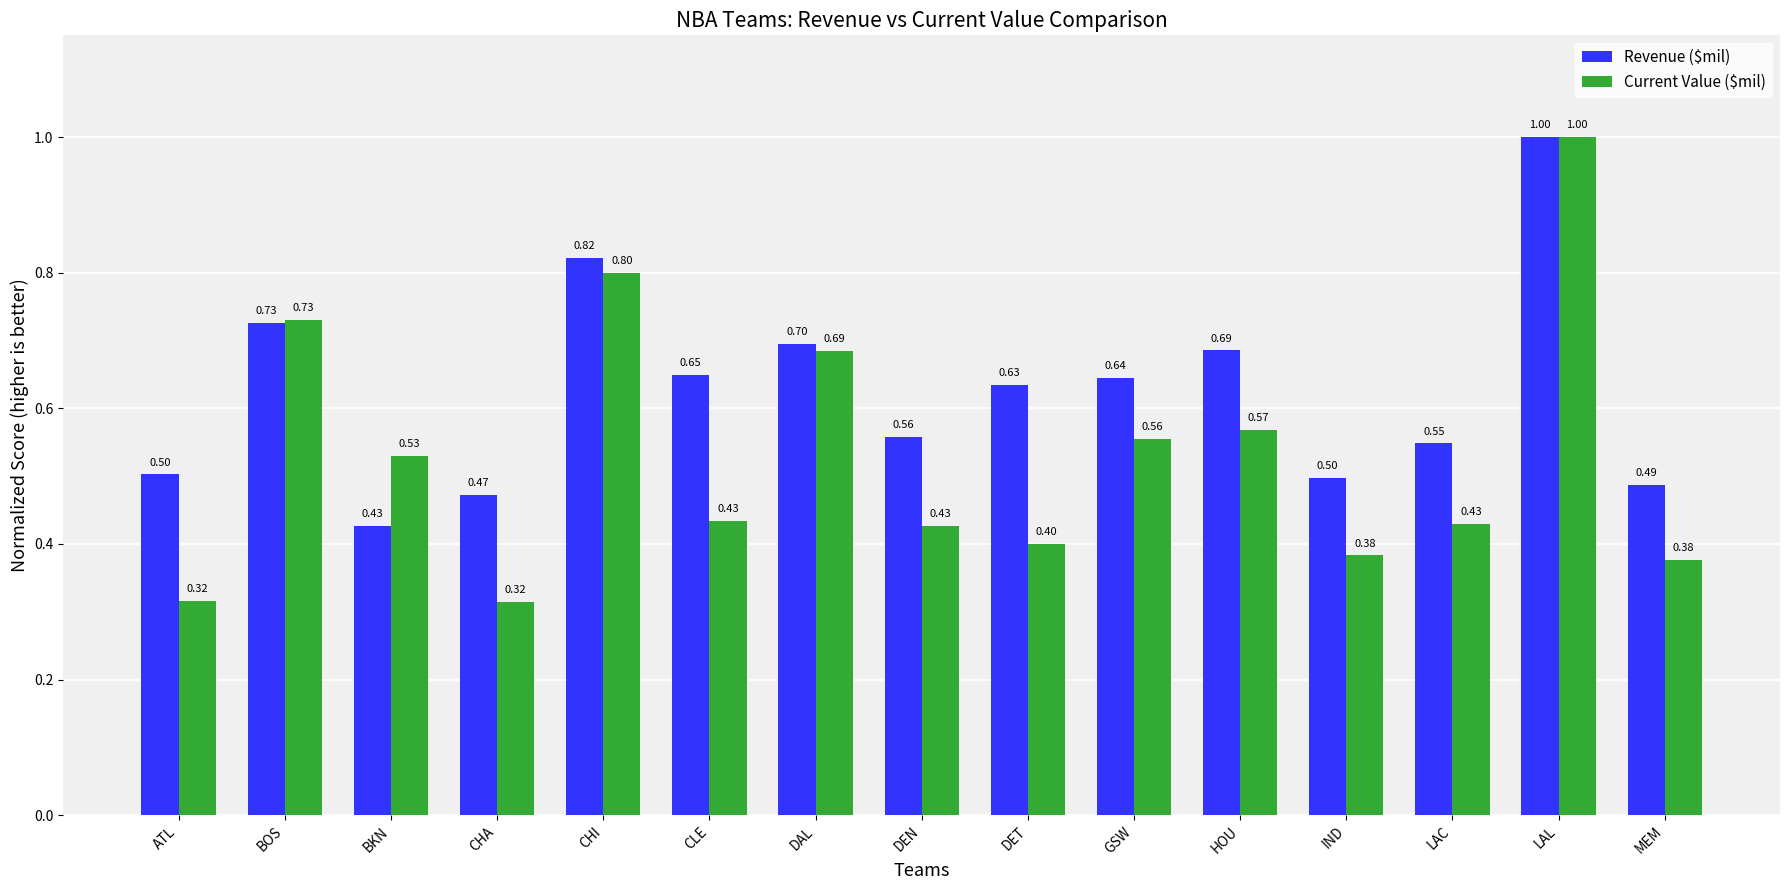

What is the lowest value of the Revenue ($mil) series?

0.4